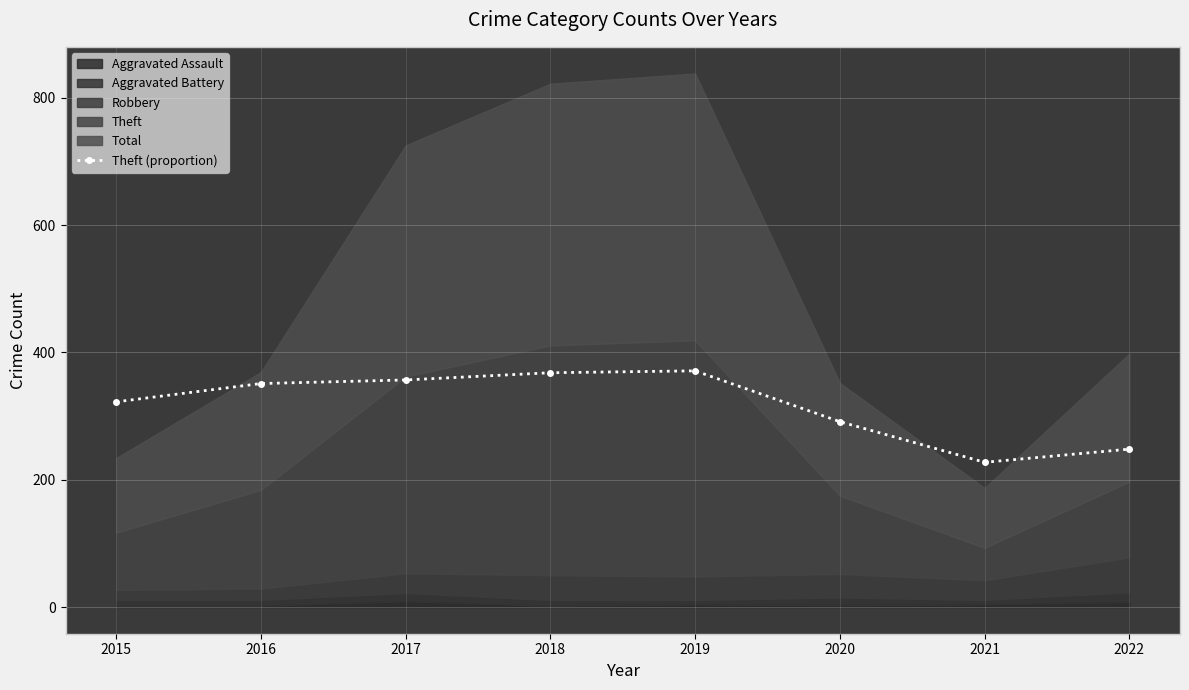

What is the sum of all values?

2535.6